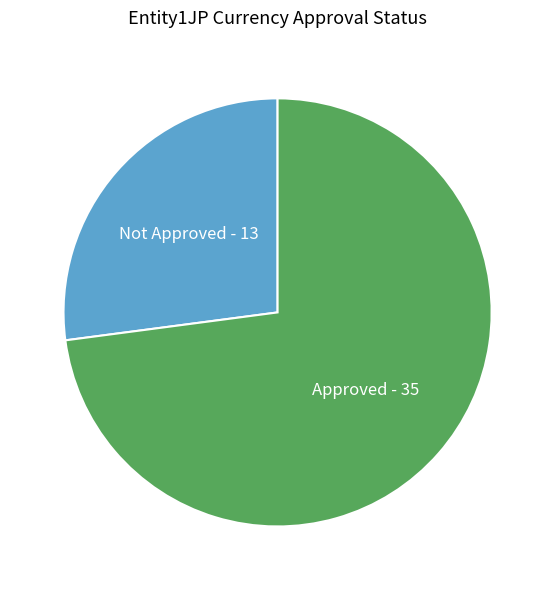

Between Approved and Not Approved, which is larger?

Approved